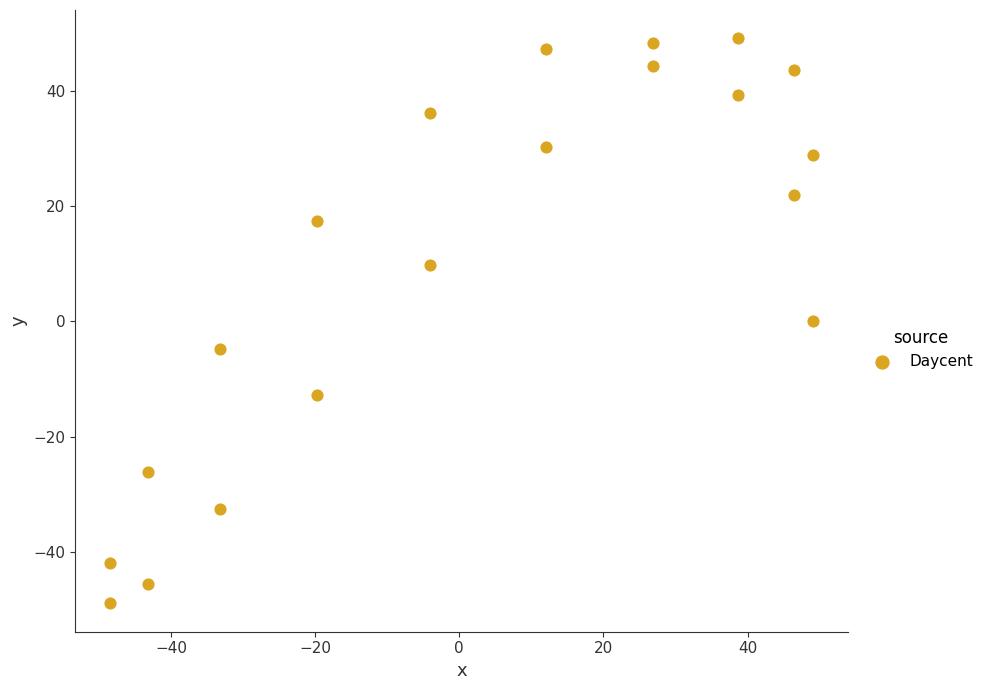

What is the range of X values (max minus min)?

97.5